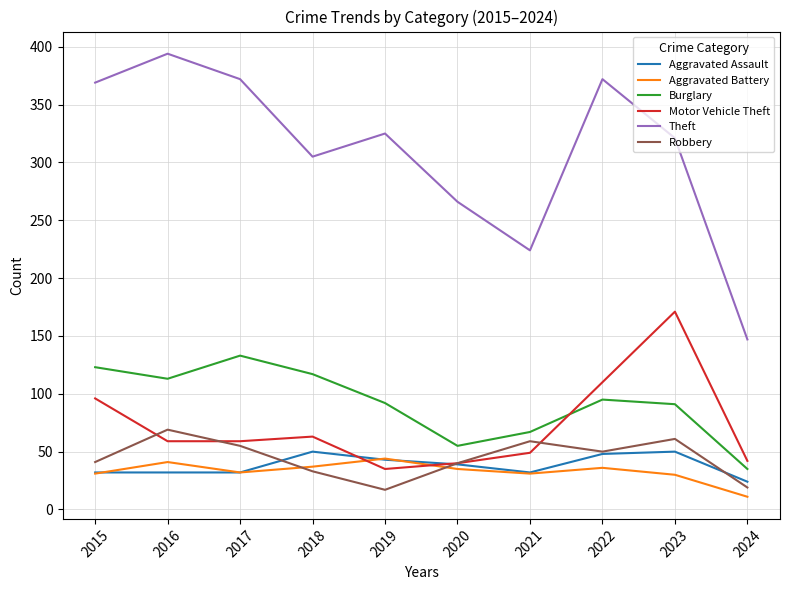

At which label does Motor Vehicle Theft reach its peak?

2023